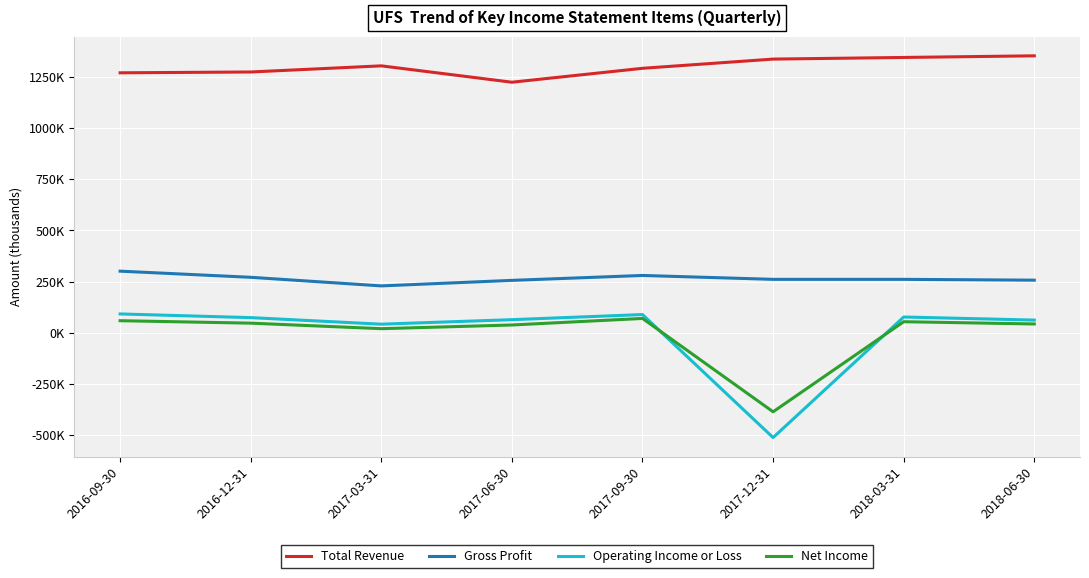

What is the total value across all series at 2016-09-30?

1722000